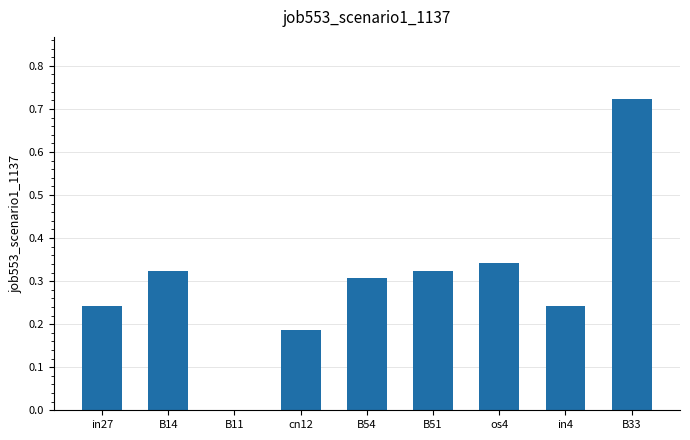

What is the sum of the values at in27 and B54?

0.6